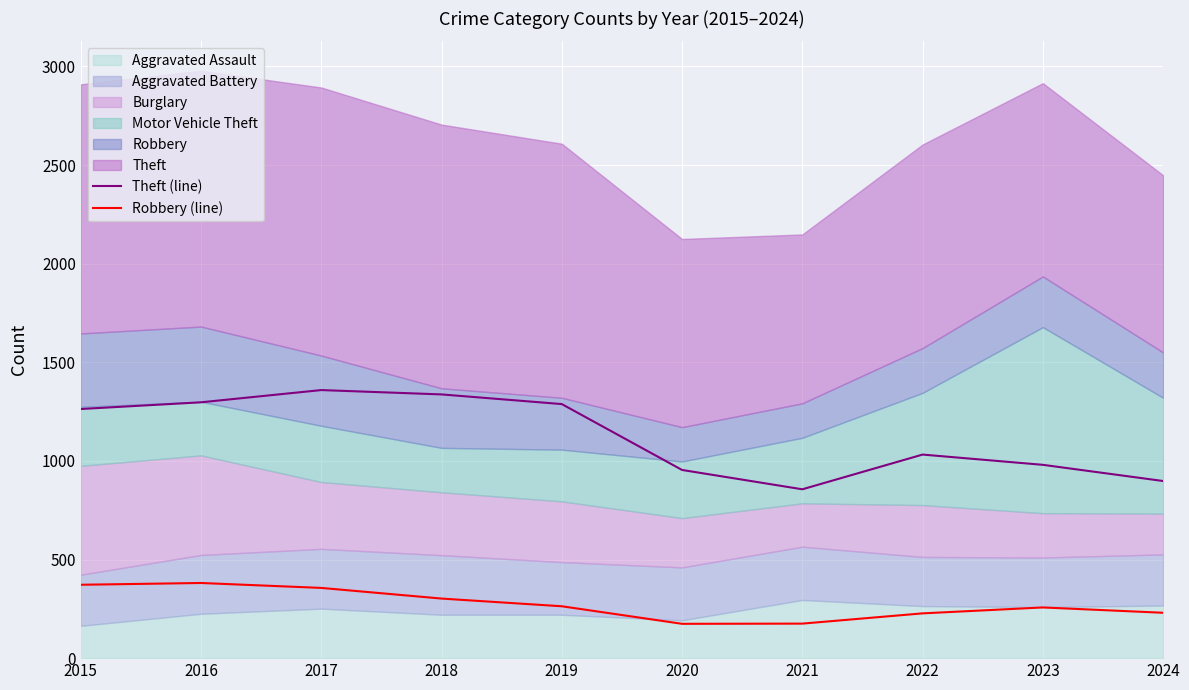

What is the value of the Theft (line) point at the 1st from the left?

1263